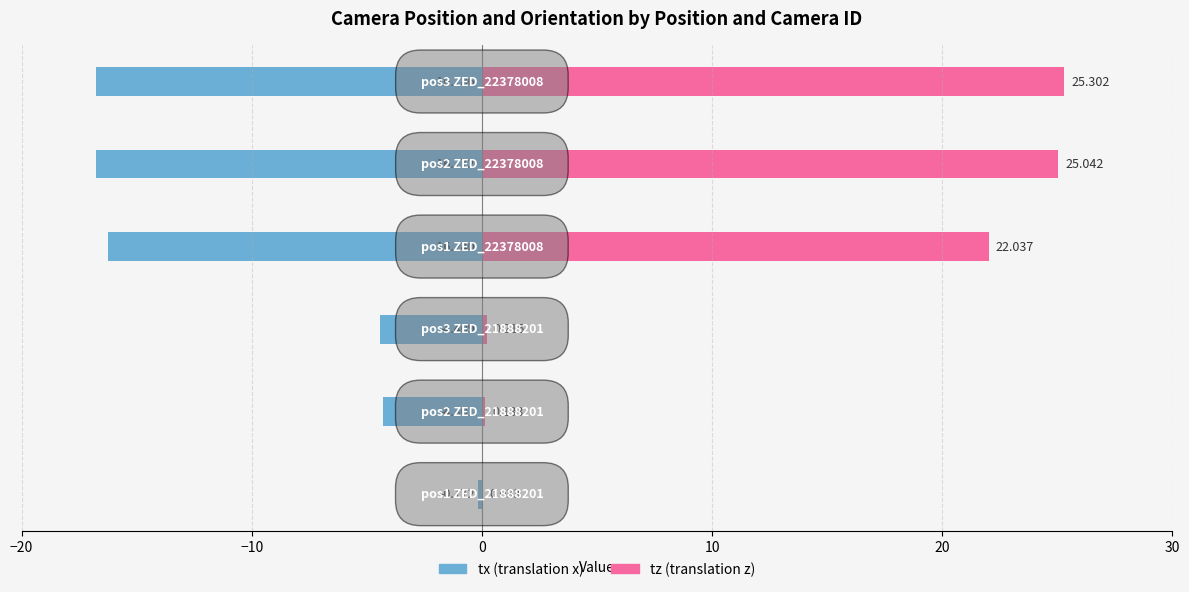

The tx (translation x) series shows -27.6 at 20. True or false?

False